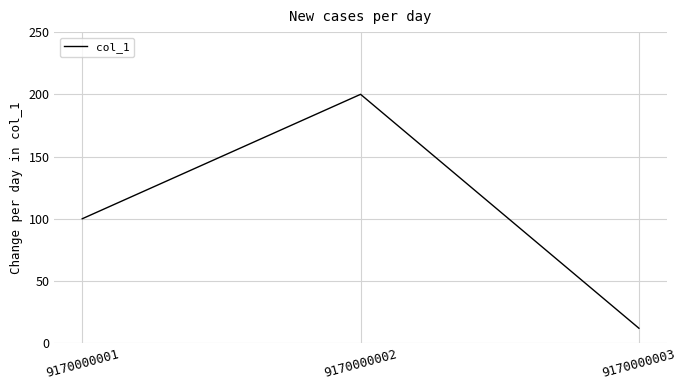

True or false: the data shows 281 at 9170000002.

False